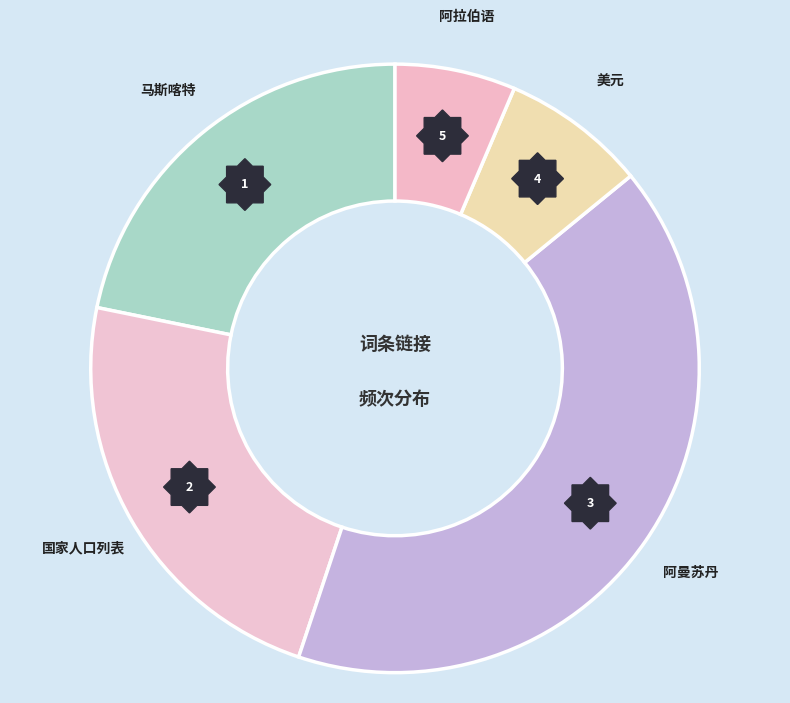

Combined, do 阿曼苏丹 and 阿拉伯语 account for over 50%?

No